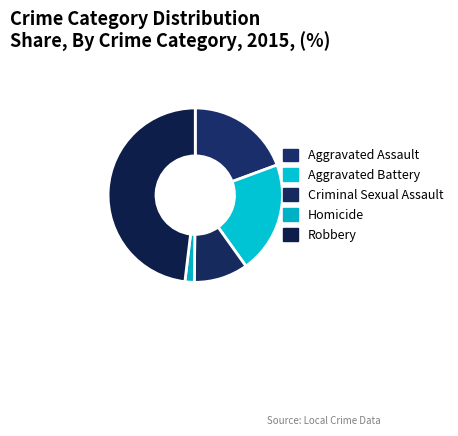

Is it true that Homicide is 1% of the pie?

False